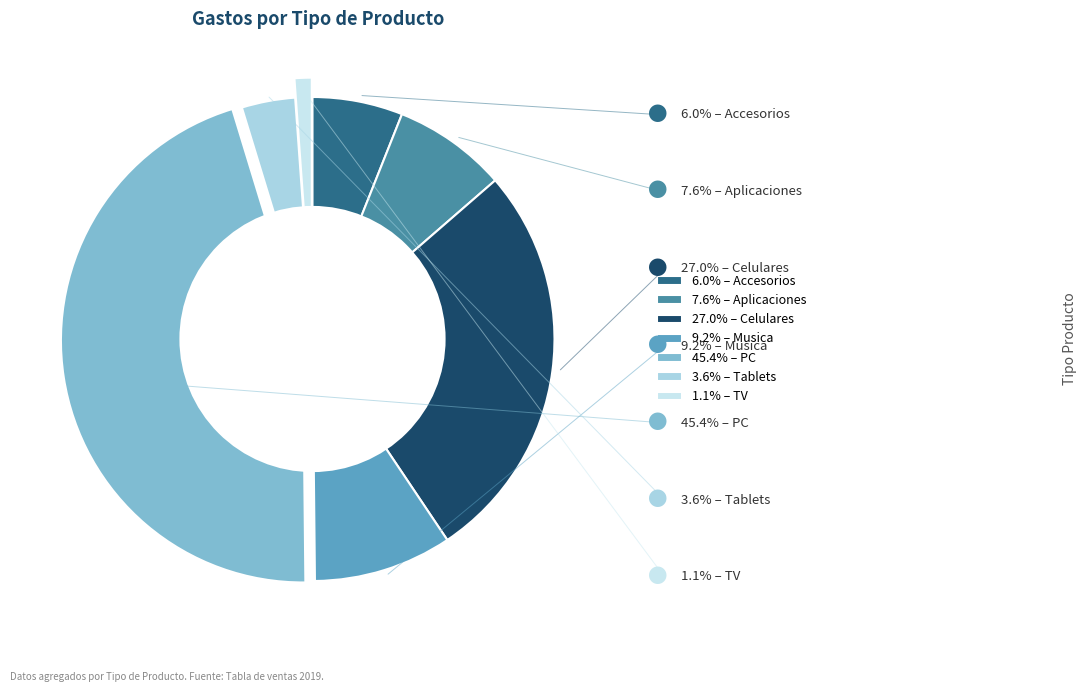

Which category has the biggest portion of the pie?

PC